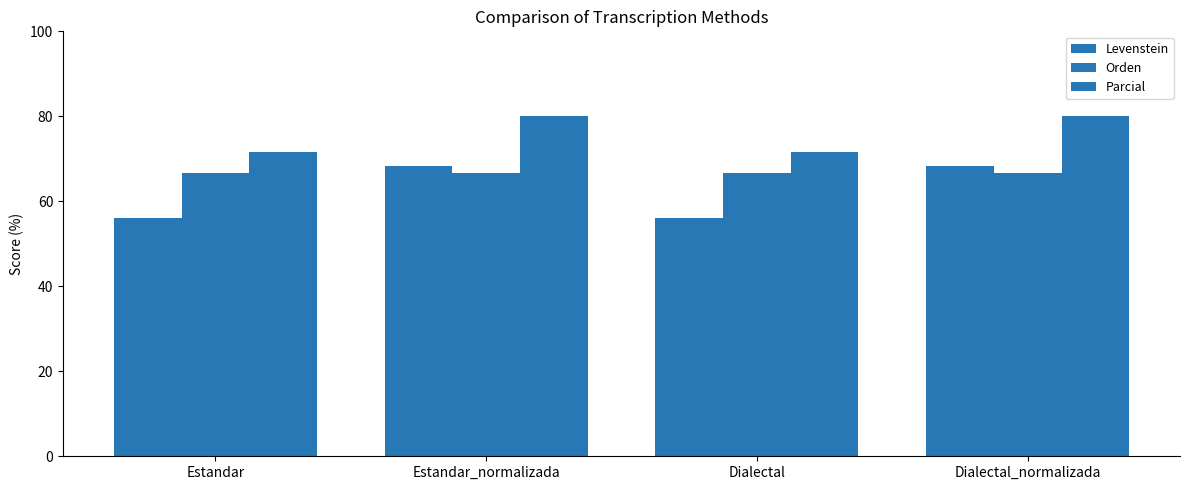

Reading left to right, list all the values displayed in this chart.

Levenstein: Estandar=56.1	Estandar_normalizada=68.3	Dialectal=56.1	Dialectal_normalizada=68.3
Orden: Estandar=66.7	Estandar_normalizada=66.7	Dialectal=66.7	Dialectal_normalizada=66.7
Parcial: Estandar=71.7	Estandar_normalizada=80.0	Dialectal=71.7	Dialectal_normalizada=80.0